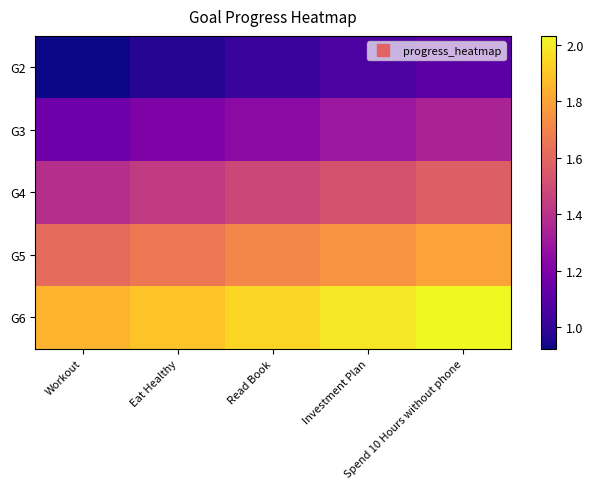

Rank the series at Read Book from highest to lowest value.

G6, G5, G4, G3, G2